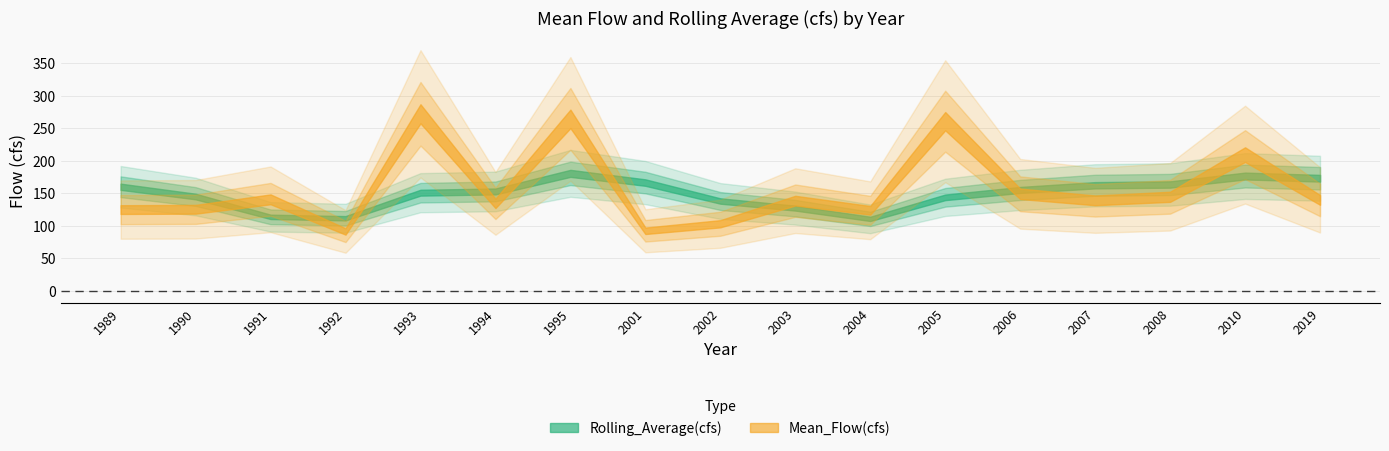

How many intersections are there between Mean_Flow(cfs) and Rolling_Average(cfs)?

10